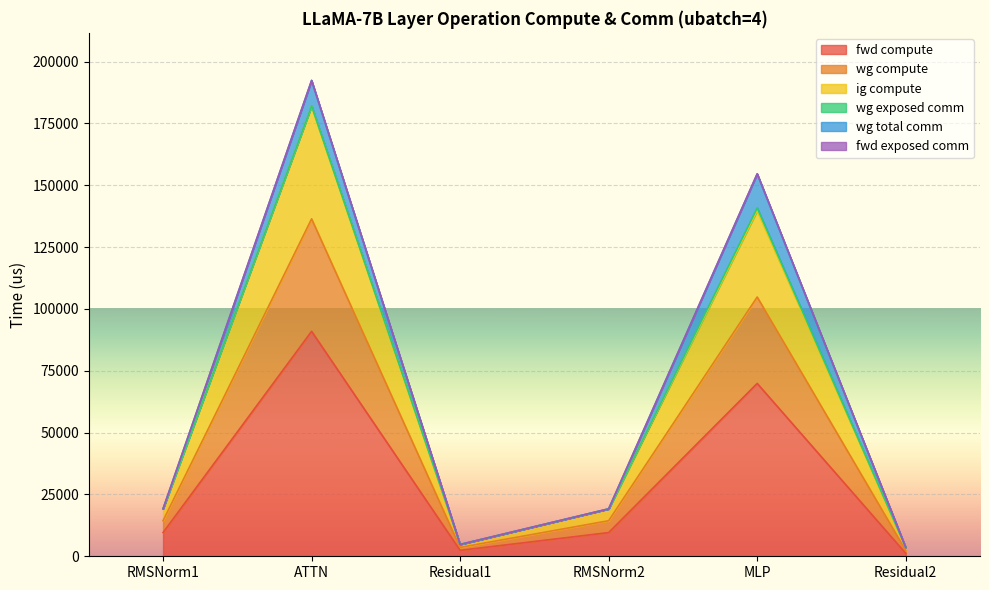

The value of wg compute at RMSNorm2 is 5863.2. True or false?

False